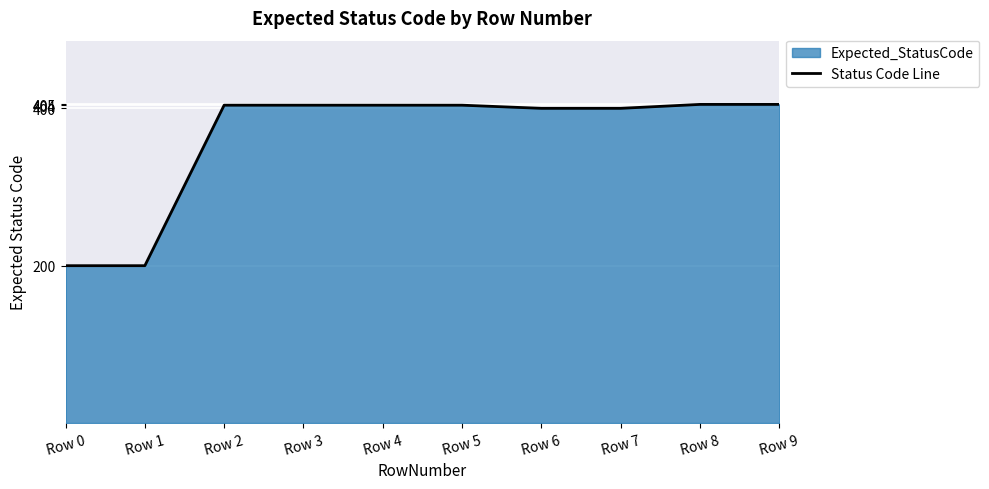

How many values exceed 404?

2